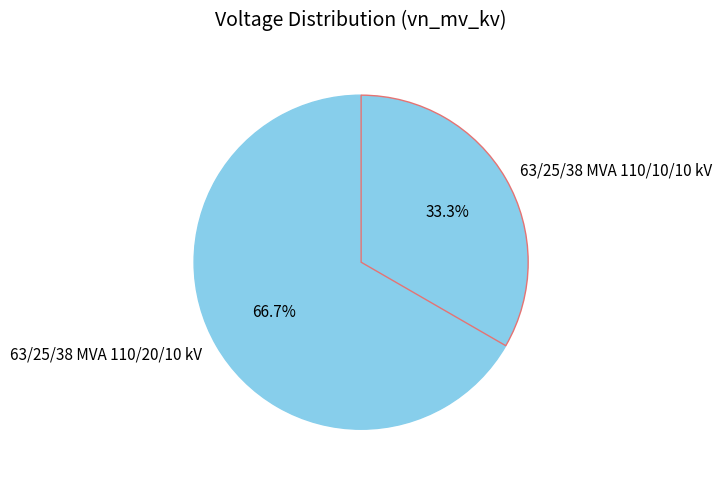

To the nearest percent, what is the difference between the largest and smallest slice percentages?

33%